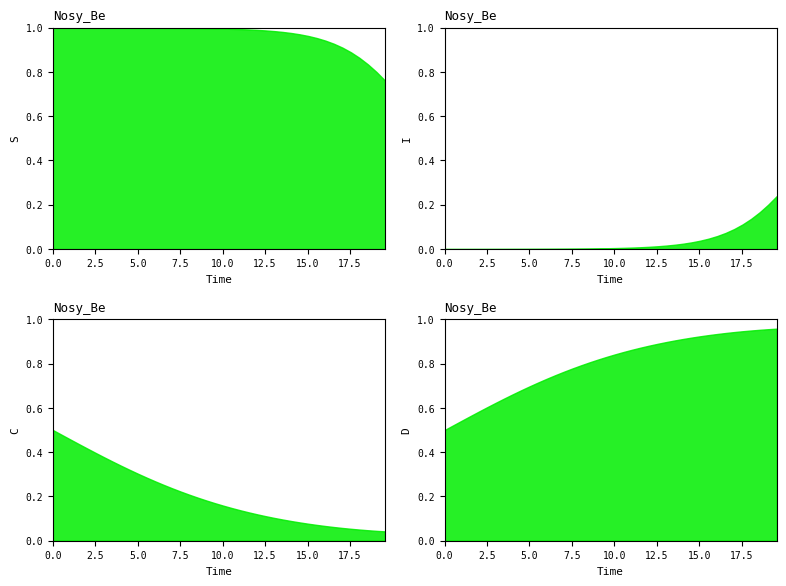

Rank the categories by I value from highest to lowest.

39, 38, 37, 36, 35, 34, 33, 32, 31, 30, 29, 28, 27, 26, 25, 24, 23, 22, 21, 20, 19, 18, 17, 16, 15, 14, 13, 12, 11, 10, 9, 8, 7, 6, 5, 4, 3, 2, 1, 0